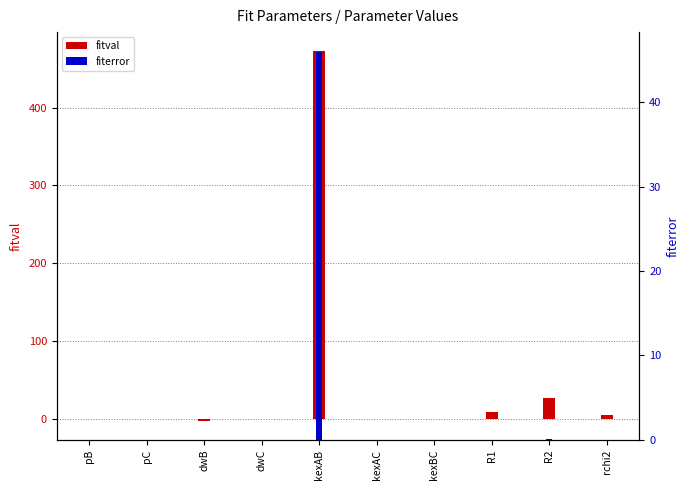

Which series changed the most between dwC and rchi2?

fitval